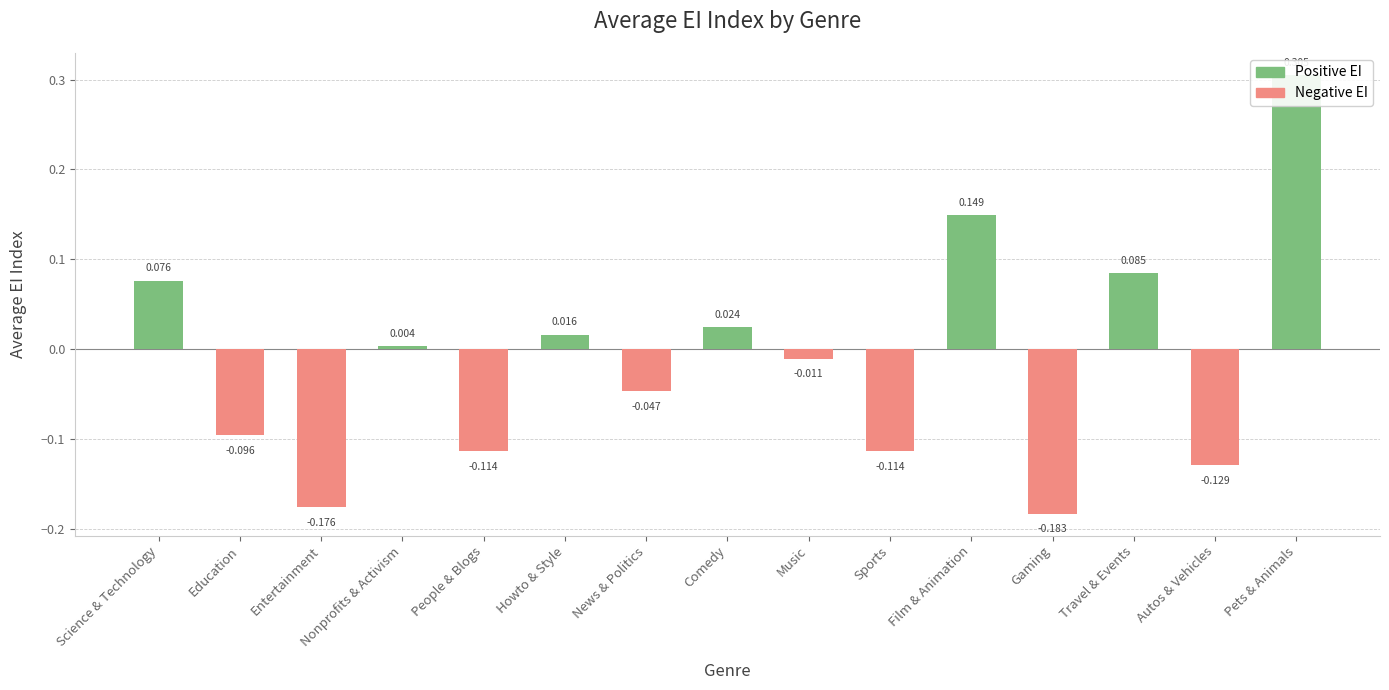

List the labels in order of value, smallest first.

Gaming, Entertainment, Autos & Vehicles, Sports, People & Blogs, Education, News & Politics, Music, Nonprofits & Activism, Howto & Style, Comedy, Science & Technology, Travel & Events, Film & Animation, Pets & Animals